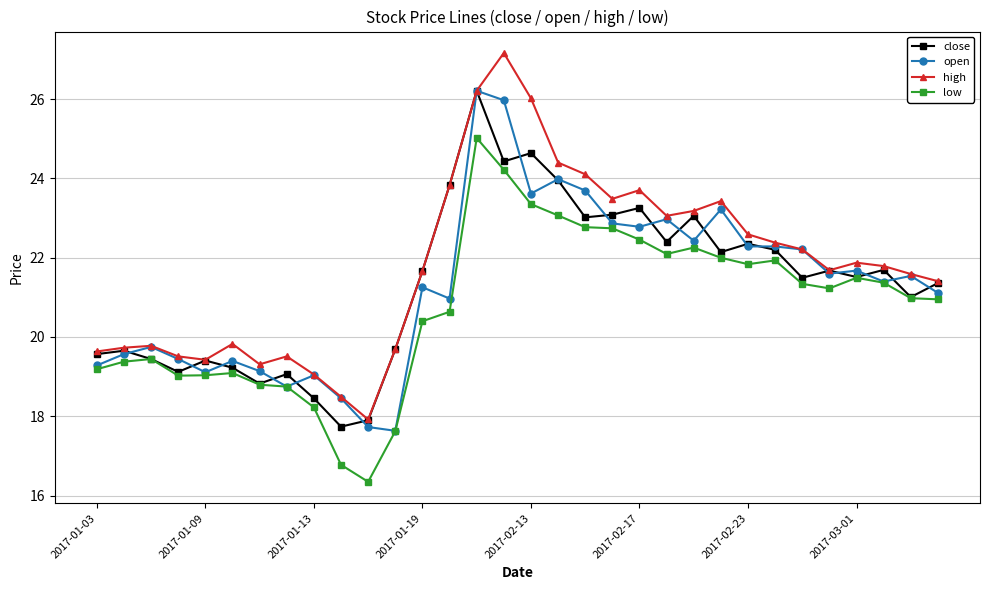

Which series has the widest spread of values?

high